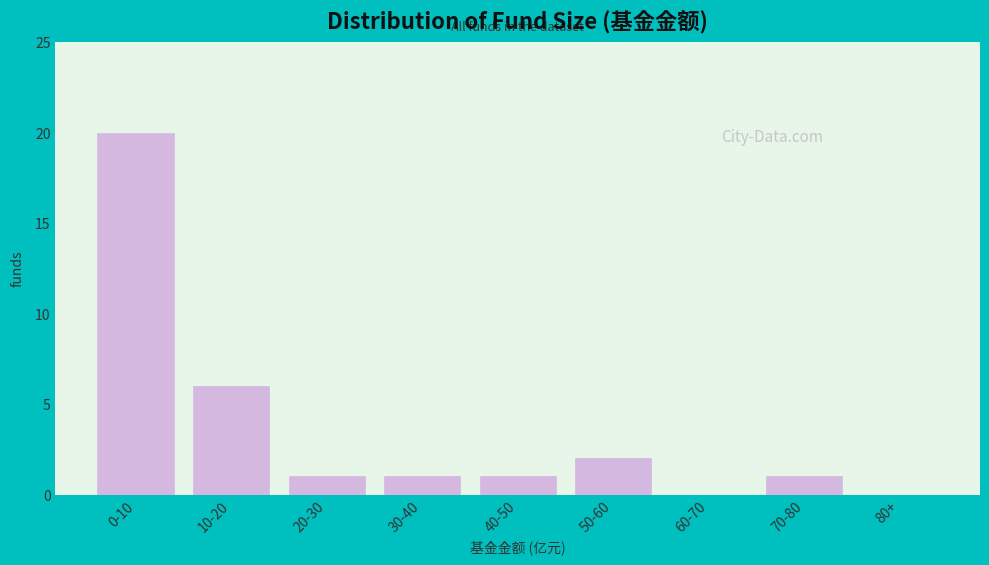

Reading left to right, list all the values displayed in this chart.

0-10=20	10-20=6	20-30=1	30-40=1	40-50=1	50-60=2	60-70=0	70-80=1	80+=0